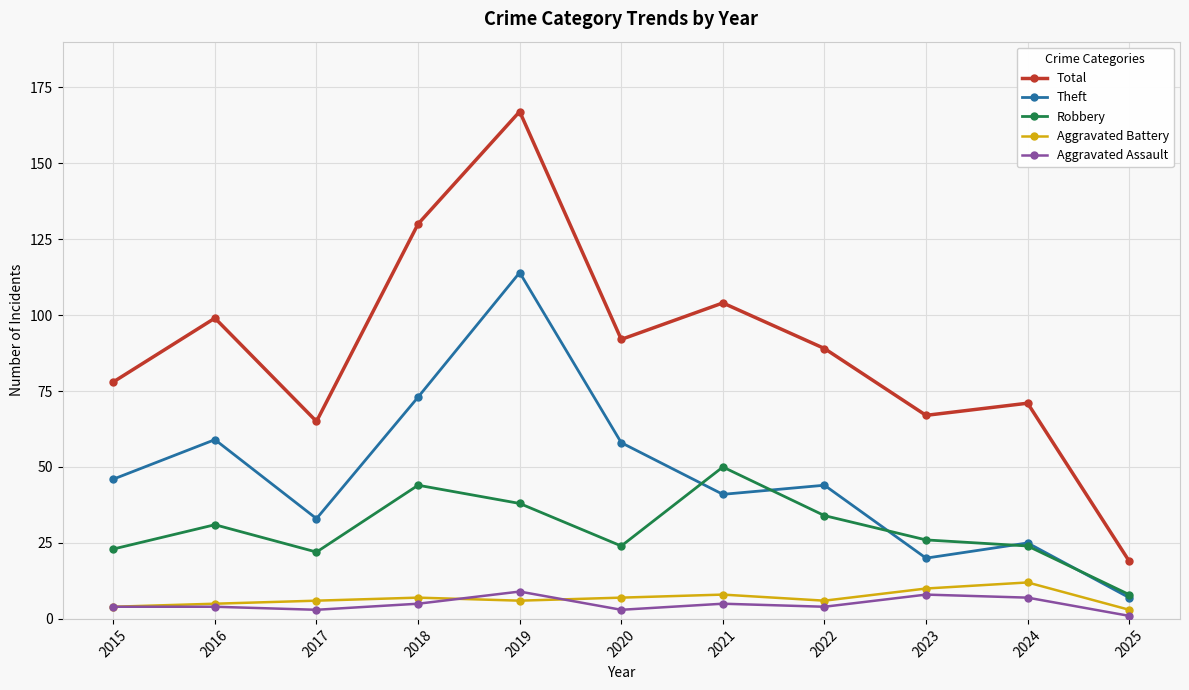

Between which two adjacent categories do Theft and Robbery first intersect?

2020 and 2021